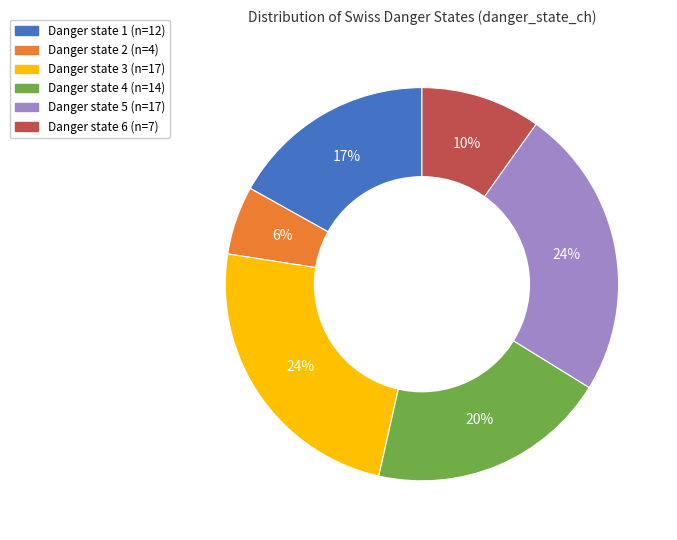

Is there a majority slice in this chart?

No